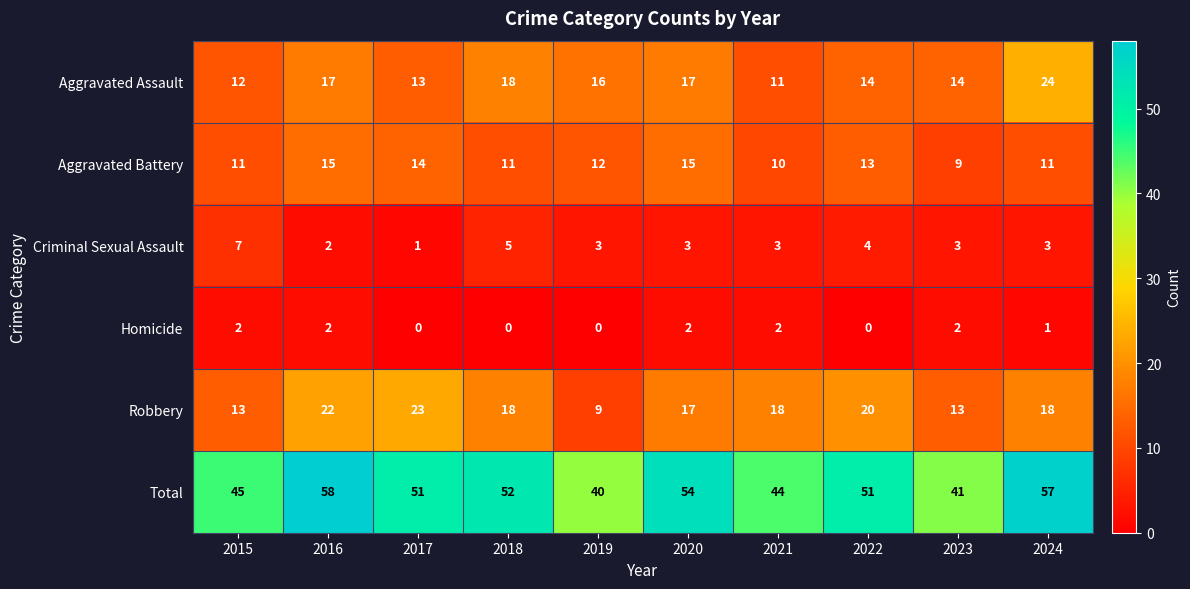

Rank the series at 2015 from lowest to highest value.

Homicide, Criminal Sexual Assault, Aggravated Battery, Aggravated Assault, Robbery, Total